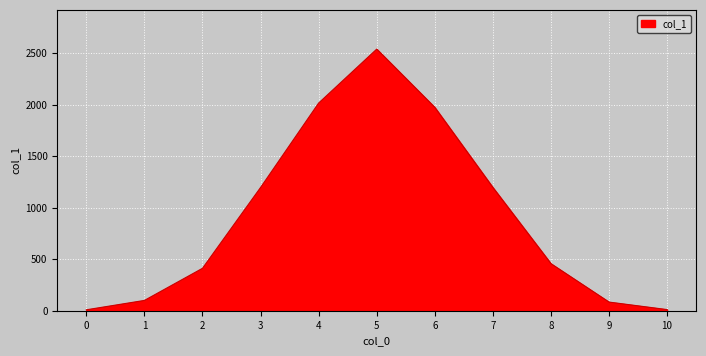

What is the difference between the maximum and minimum values?

2532